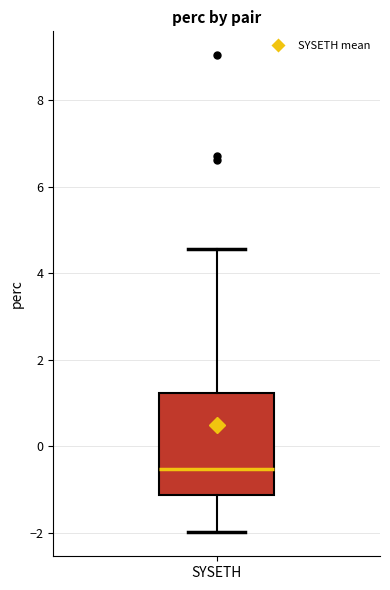

Transcribe this box plot: give where the median line is, the range the box spans, and where the two whiskers end, as read against the y-axis. The values are not printed on the chart, so give them approximately, as read against the axis.

median -0.6, box -1.2 to 1.2, whiskers -2.0 to 4.6